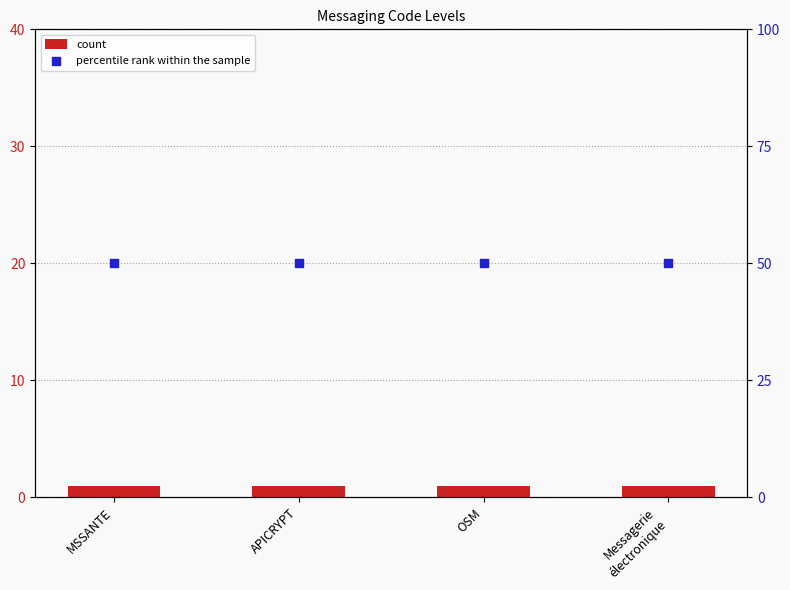

At which category is the sum across all series the highest?

MSSANTE